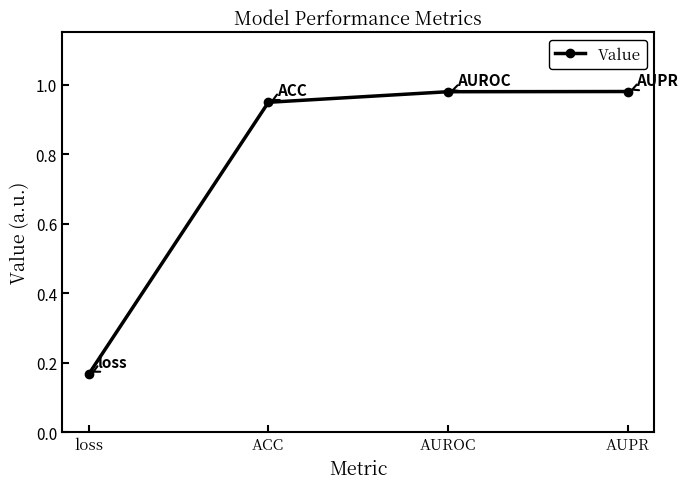

At which category does the chart reach its minimum across all series?

loss